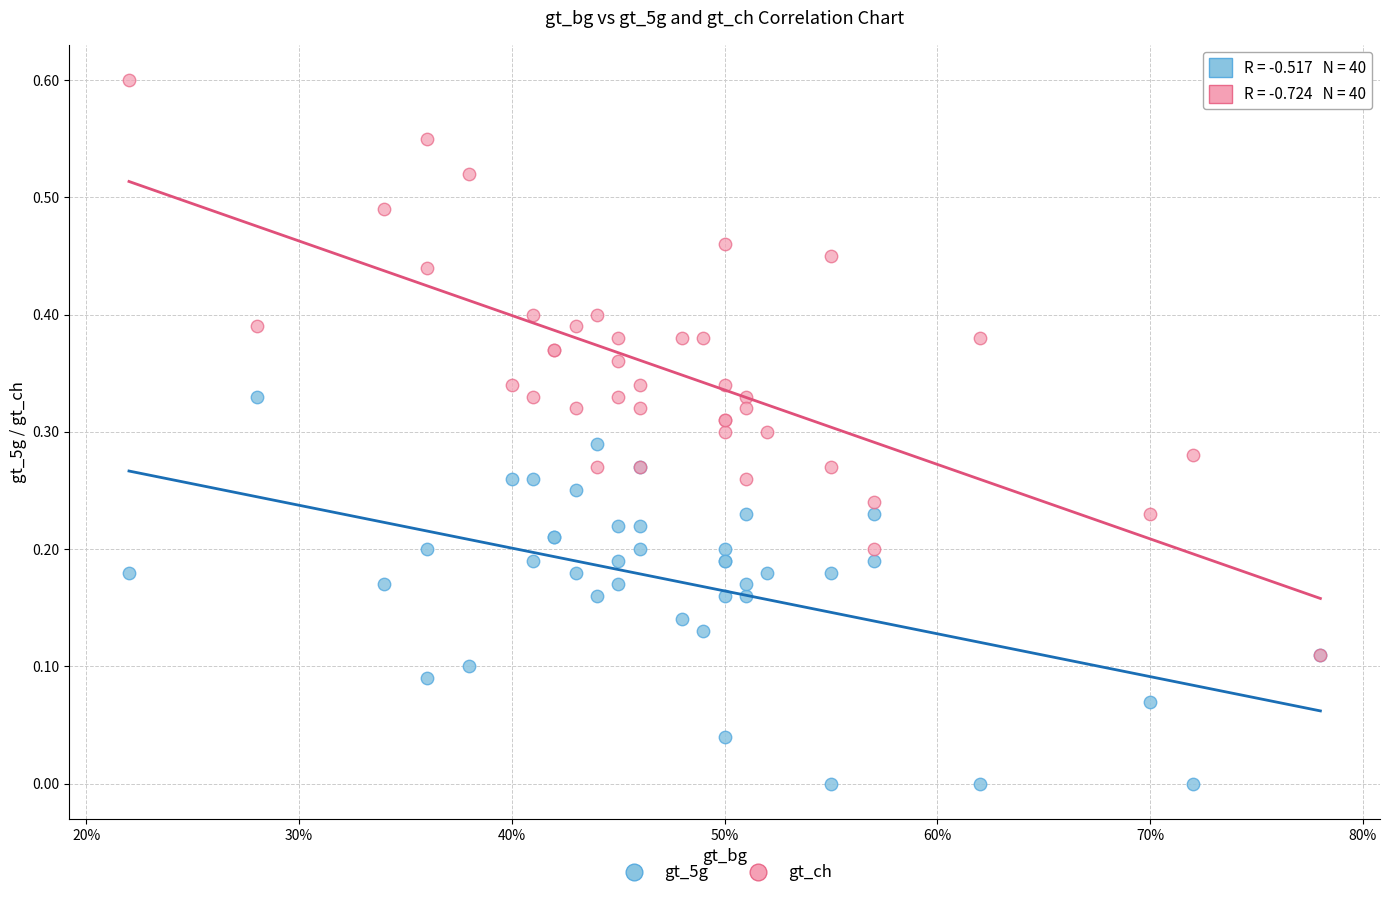

What are all the series names shown in the legend?

gt_5g, gt_ch